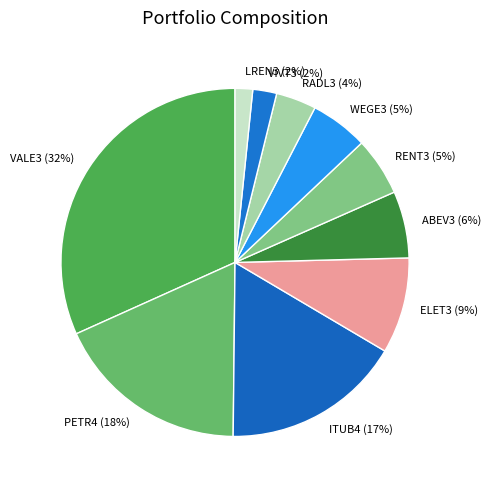

To the nearest percent, what is the difference between the largest and smallest slice percentages?

30%